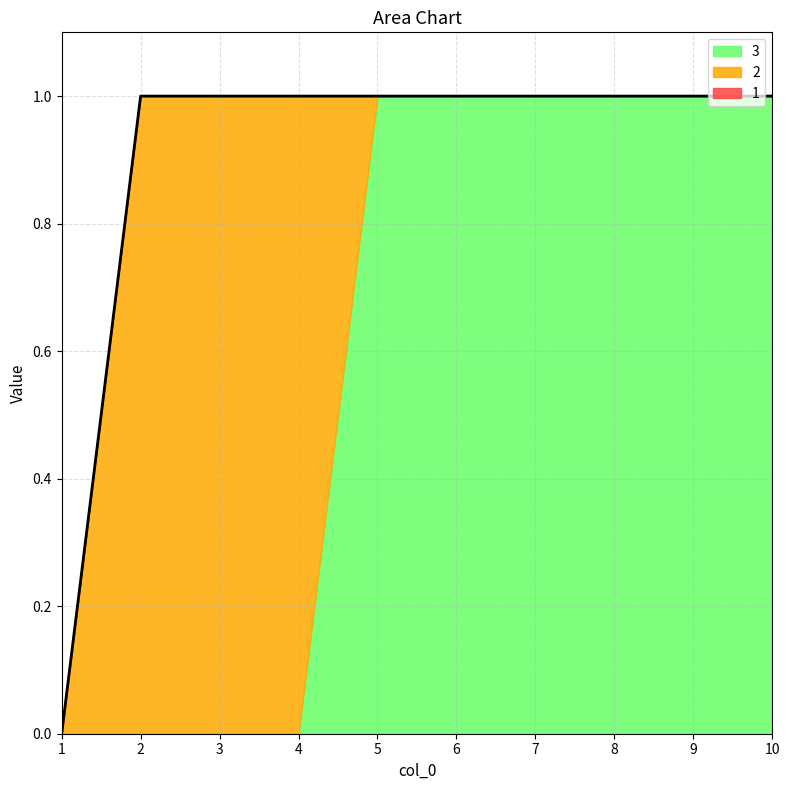

True or false: 2 has a value of 1 at 3.

True